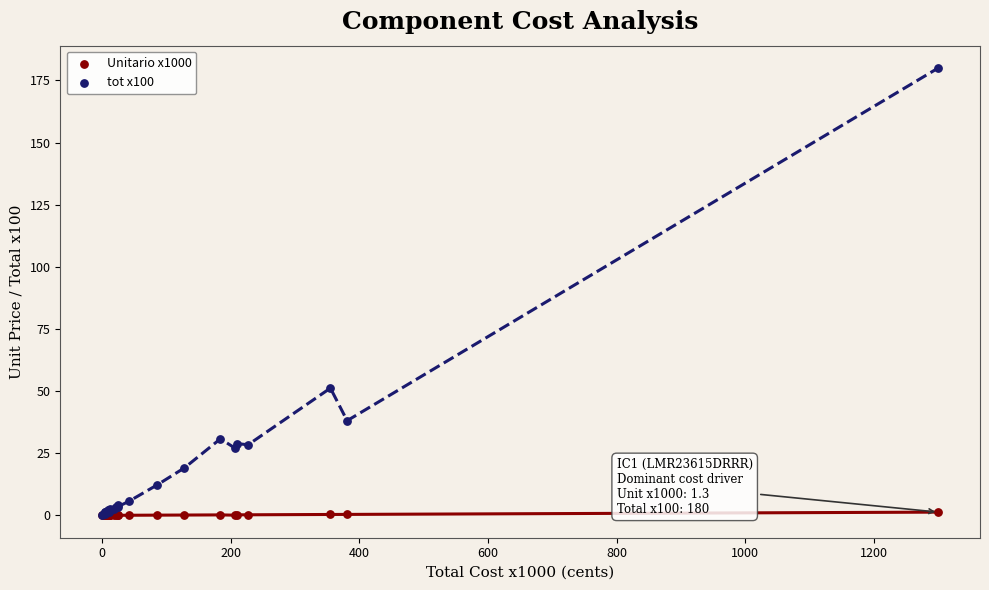

In the tot x100 series, what Y value is closest to 90?

51.2